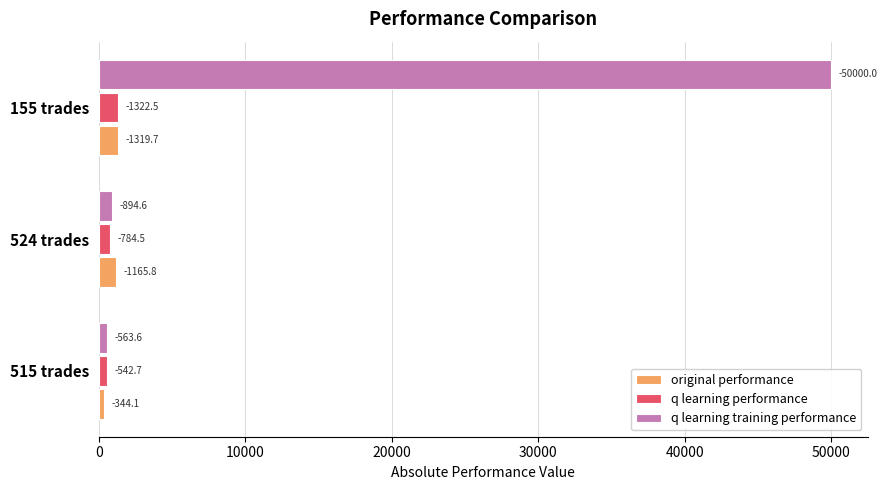

What is the greatest value displayed?

50000.0